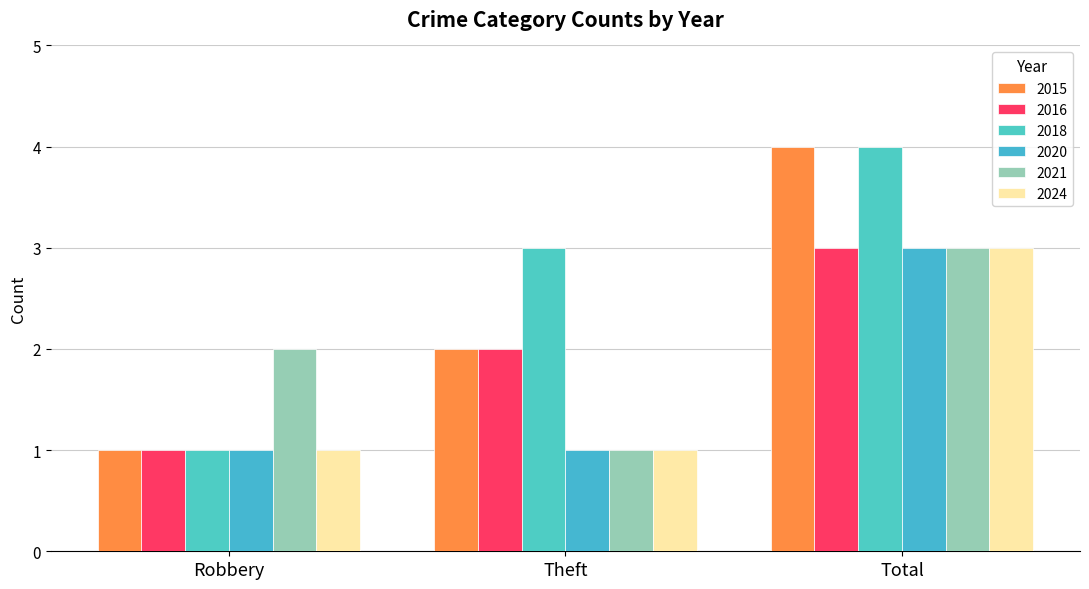

Which series has the largest total across all categories?

2018